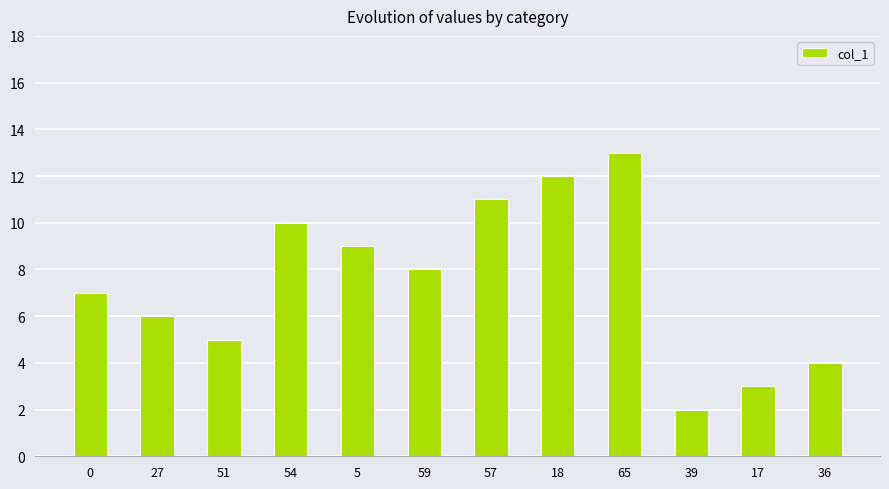

Read the value at 51.

5